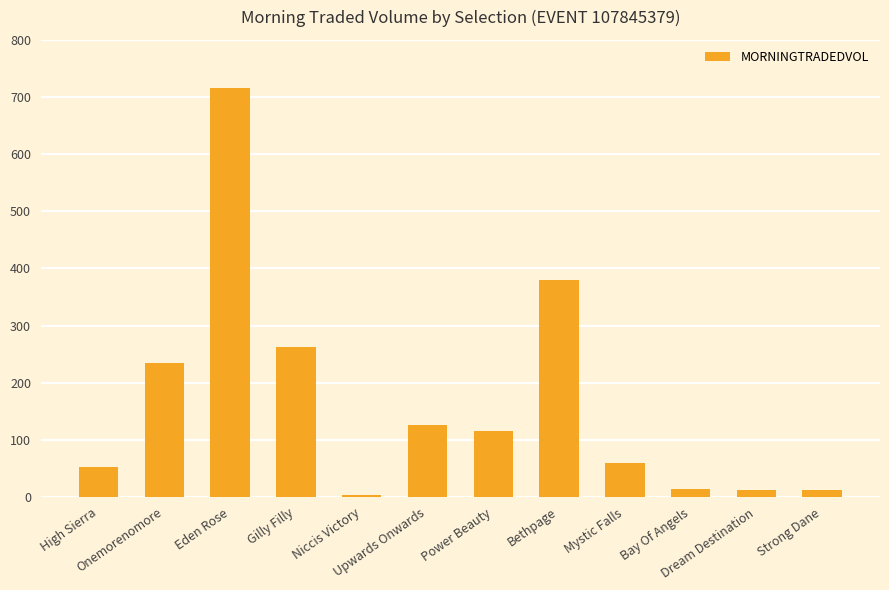

Approximately how many times larger is the value at Mystic Falls compared to Niccis Victory?

14.8